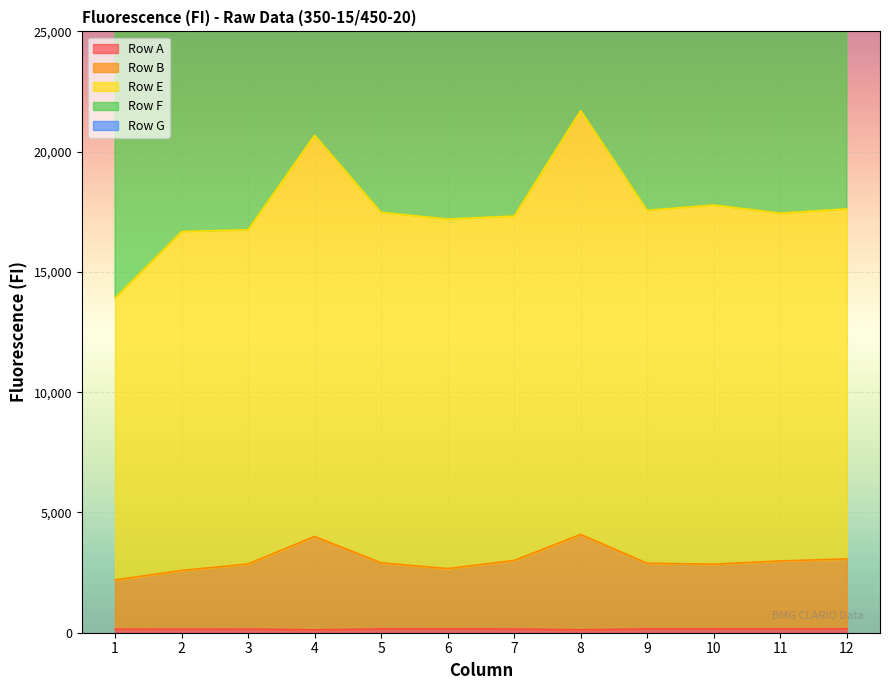

True or false: Row B and Row F cross at least once.

False